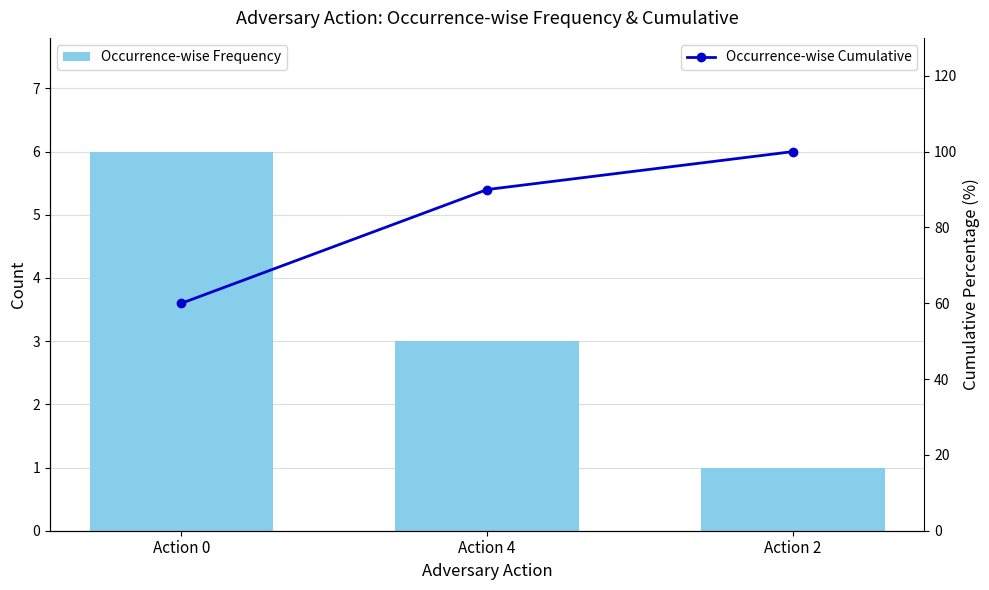

Rank the series by their average value, from highest to lowest.

Occurrence-wise Cumulative, Occurrence-wise Frequency